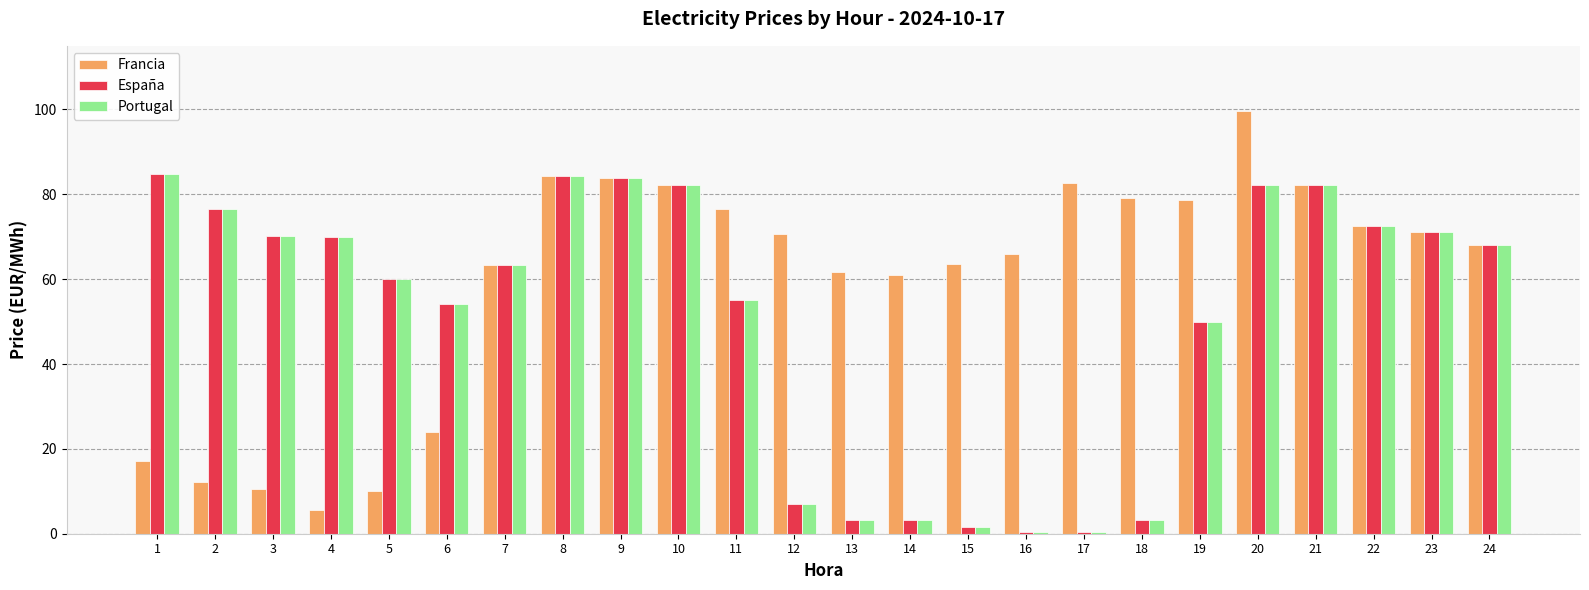

Is it true that España equals 3.3 at 14?

True